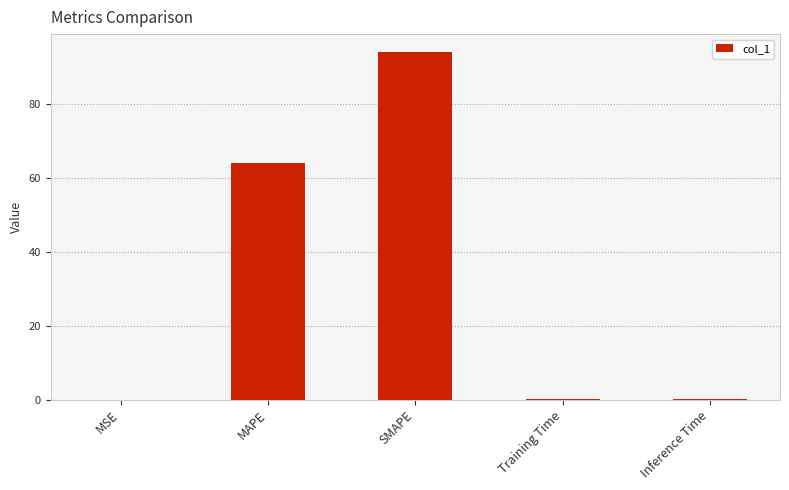

Are the bars horizontal?

No